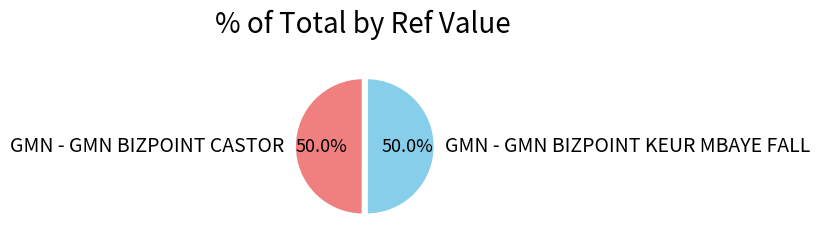

What percentage is the GMN - GMN BIZPOINT CASTOR slice, to the nearest percent?

50%